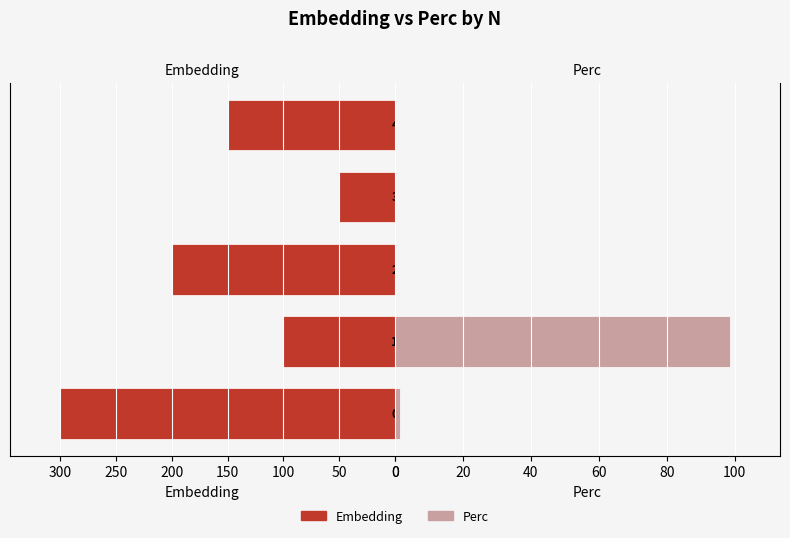

What is the difference between the second highest and second lowest values in the Embedding series?

100.0